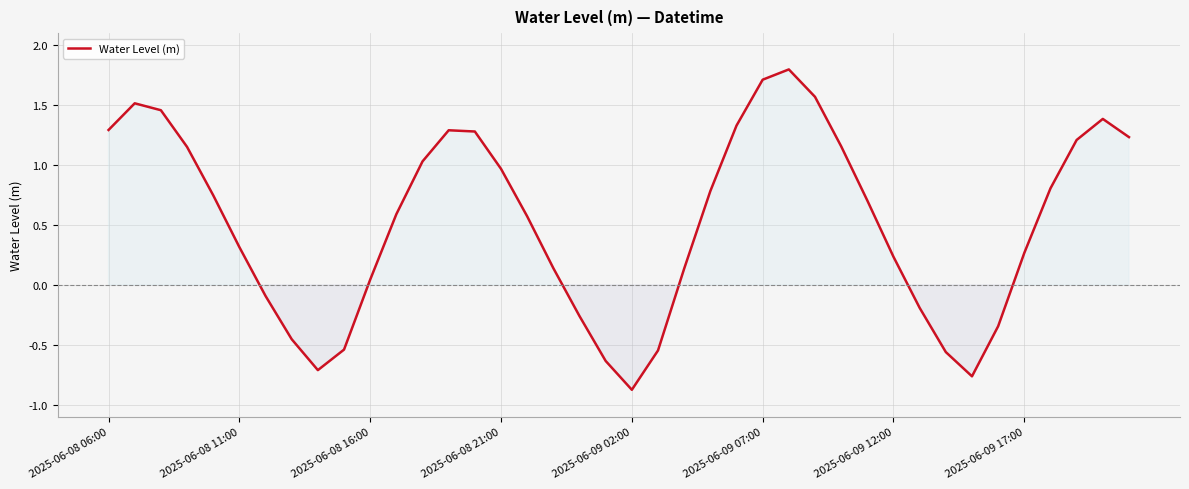

What is the smallest value displayed?

-0.9